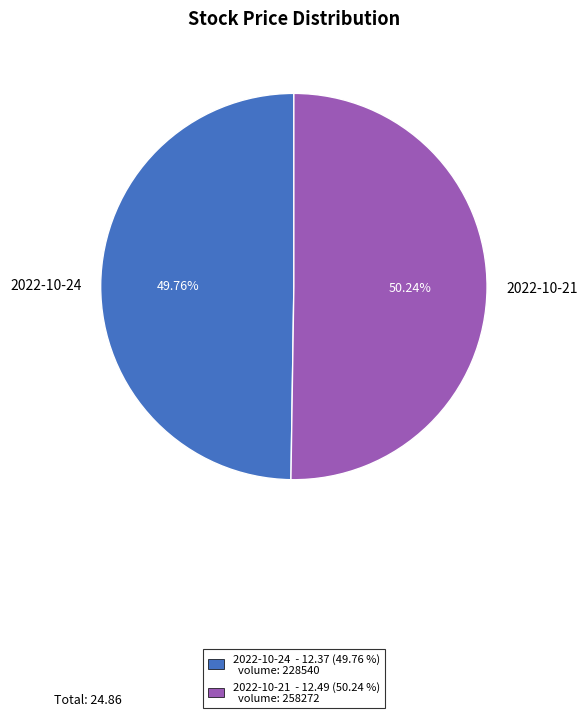

Combined, do 2022-10-24 and 2022-10-21 account for over 50%?

Yes